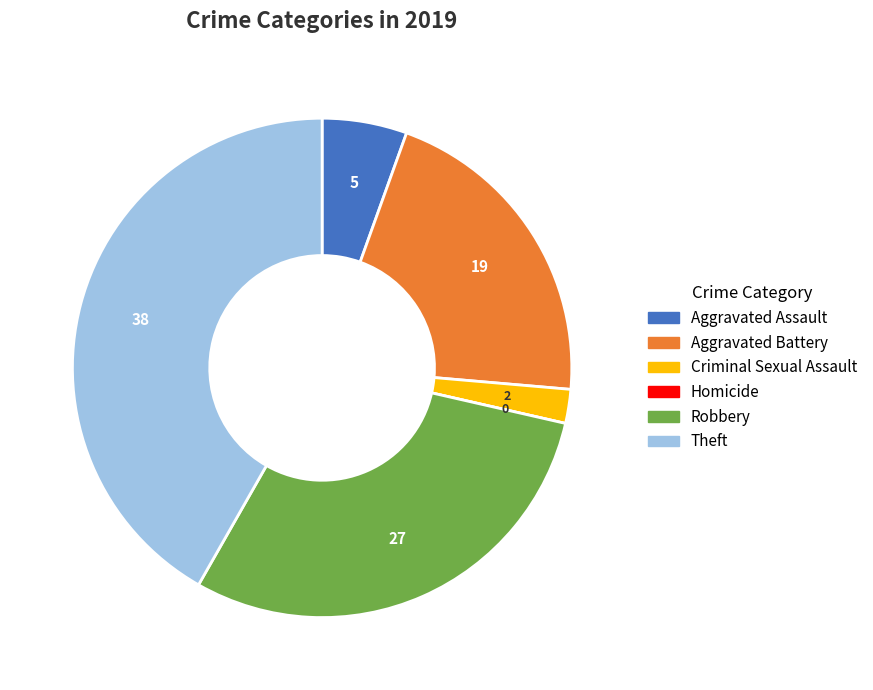

What is the largest slice in the pie chart?

Theft